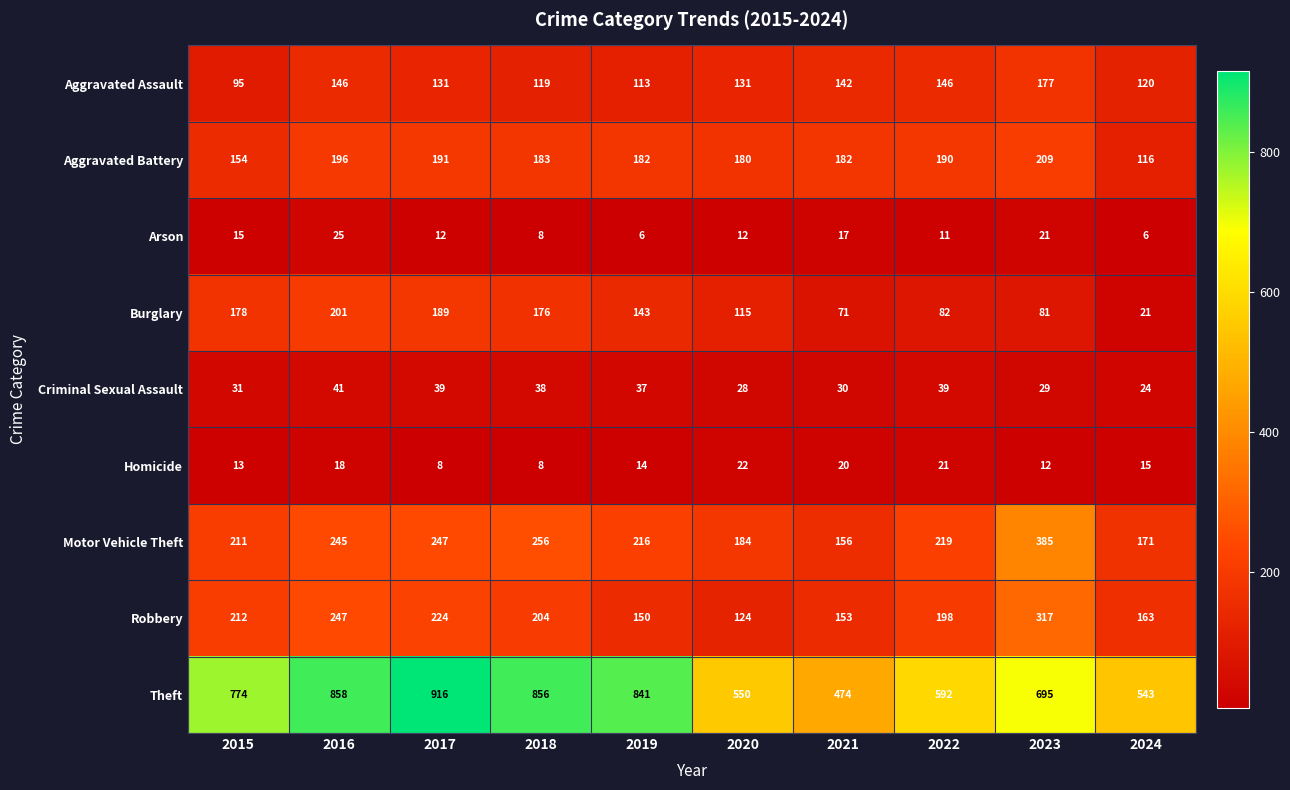

At how many categories does at least one series exceed 72?

10